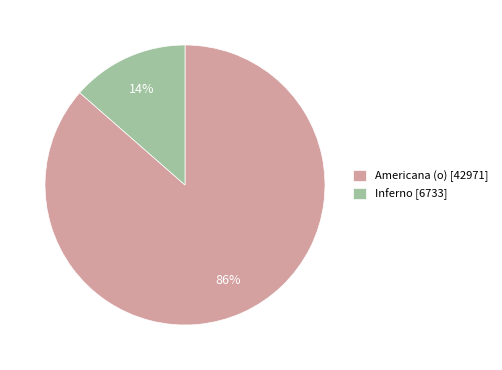

Do Americana (o) [42971] and Inferno [6733] together represent more than half of the pie?

Yes